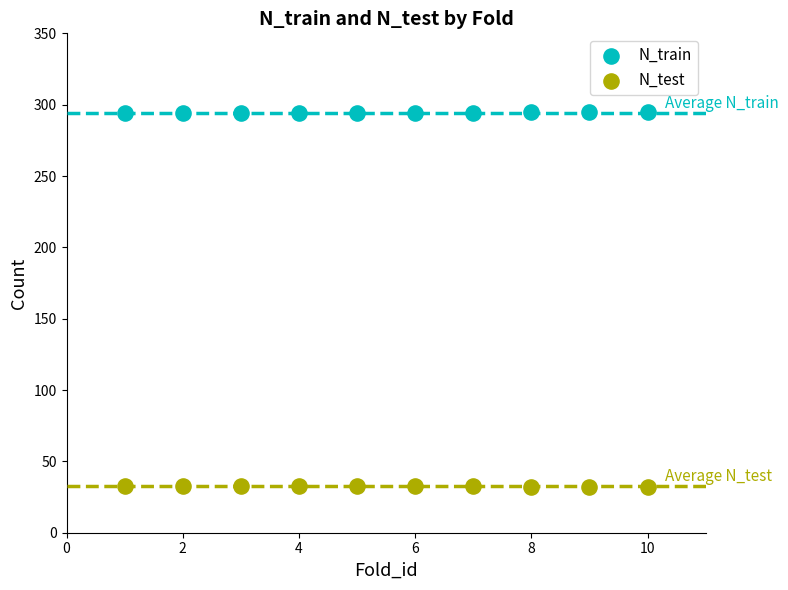

Which series contains the highest Y value?

N_train